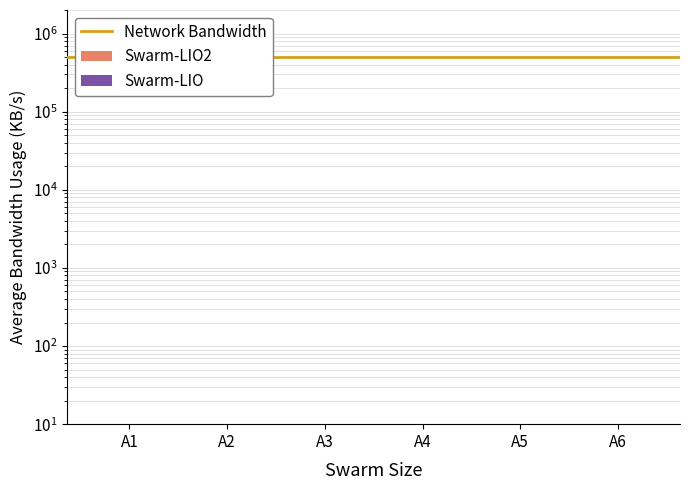

What is the value of the Swarm-LIO bar at the 5th from the left?

3.0